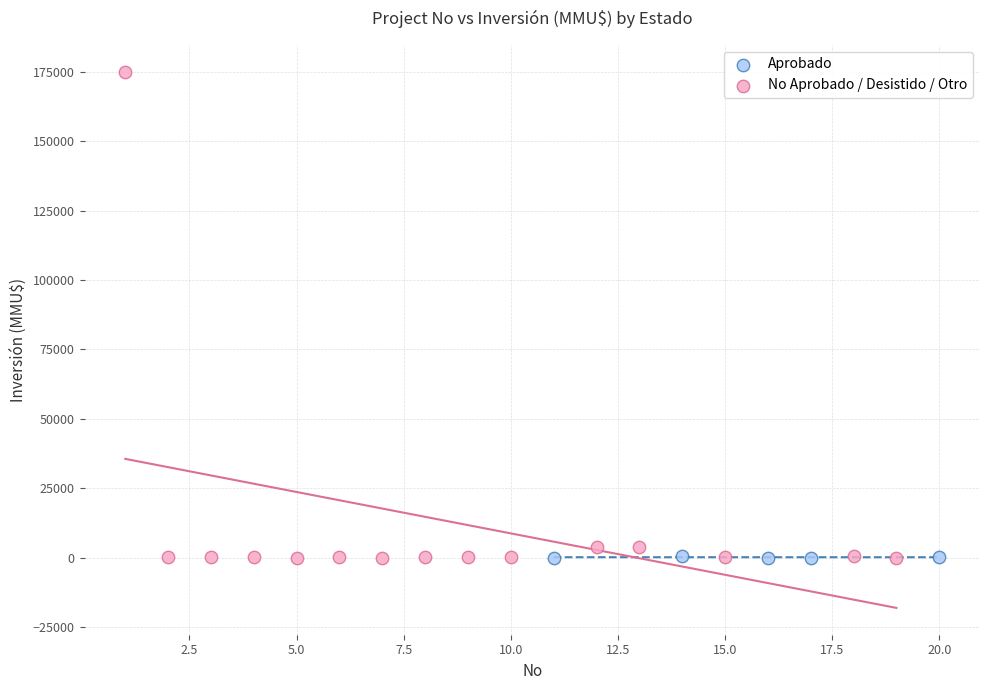

Which series has the largest Y range (max minus min)?

No Aprobado / Desistido / Otro